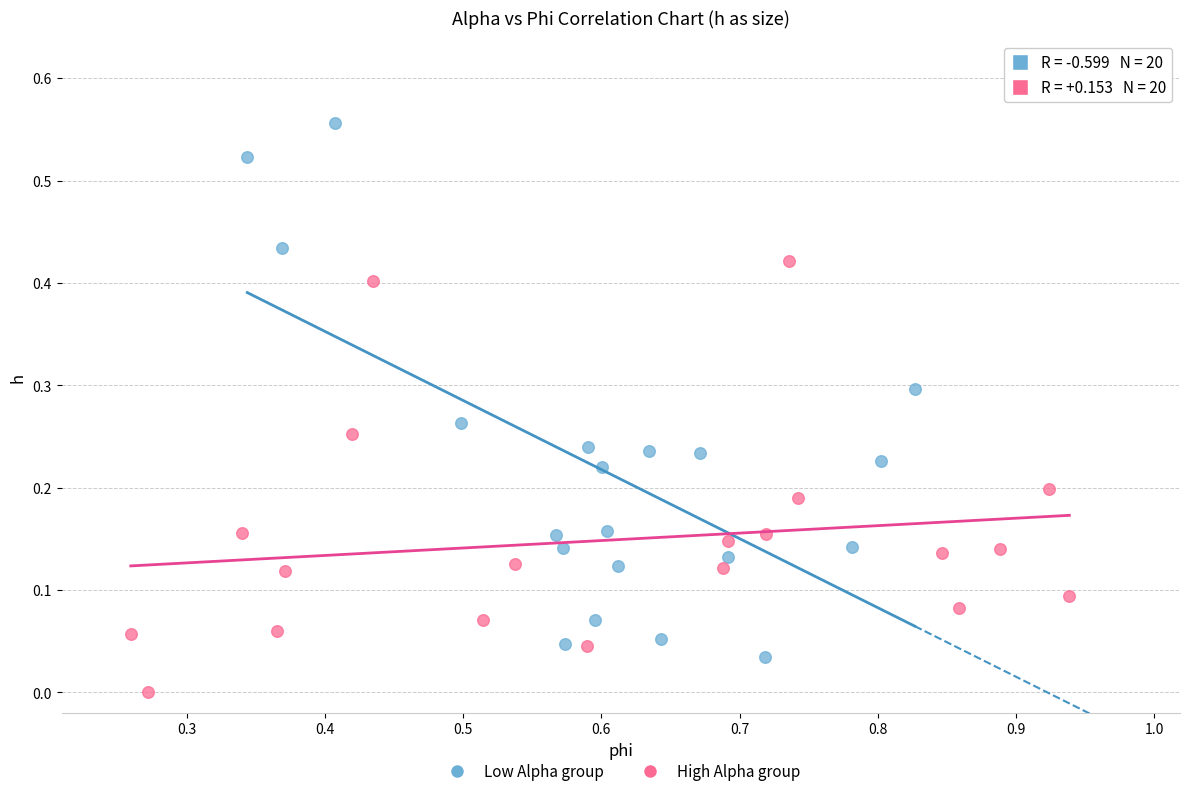

Which series reaches the maximum Y coordinate?

Low Alpha group